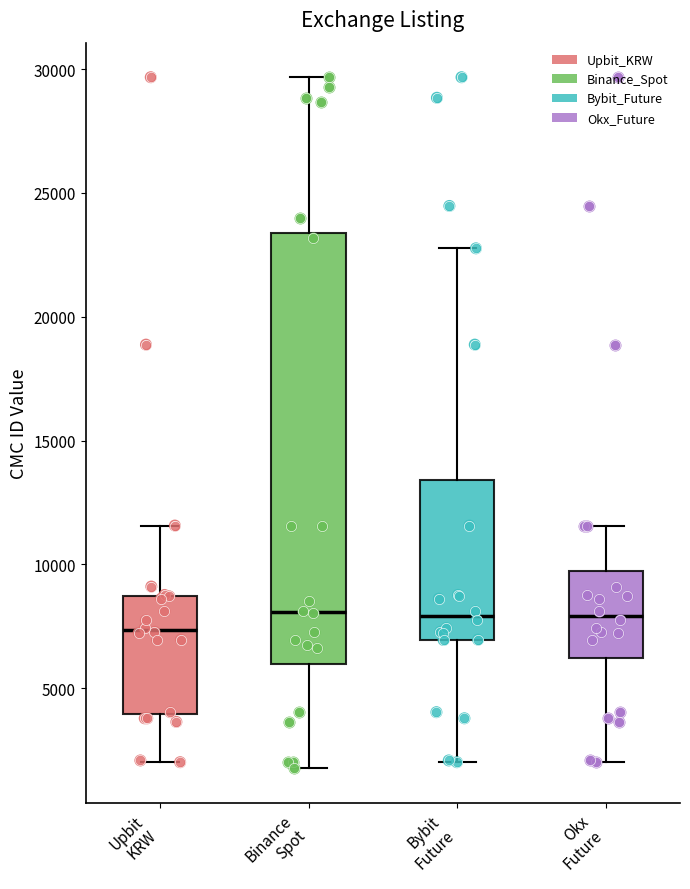

Where does the lower whisker of the box for Upbit KRW end on the y-axis? The values are not printed on the chart, so give them approximately, as read against the axis.

2000